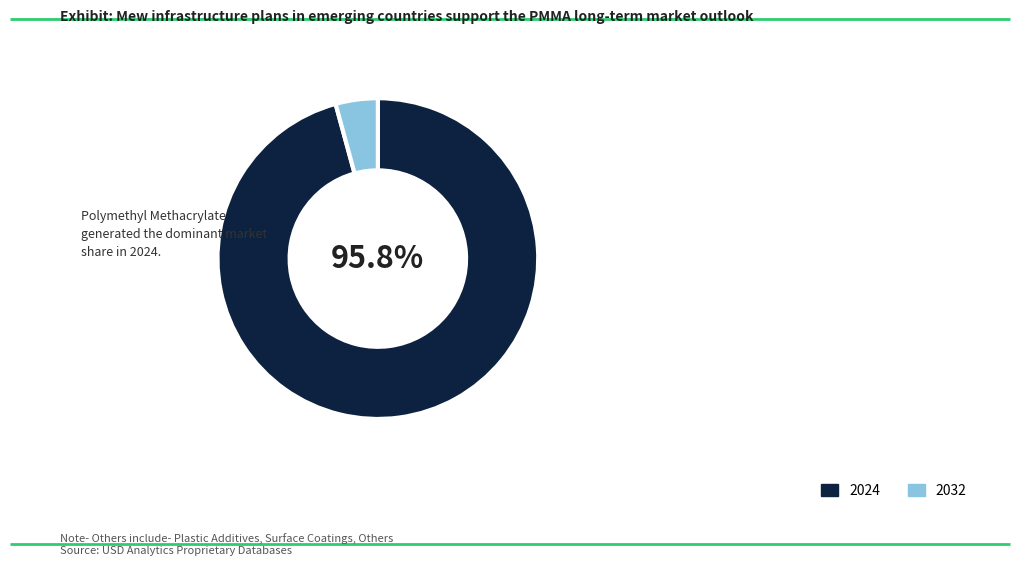

How many segments does this pie chart have?

2